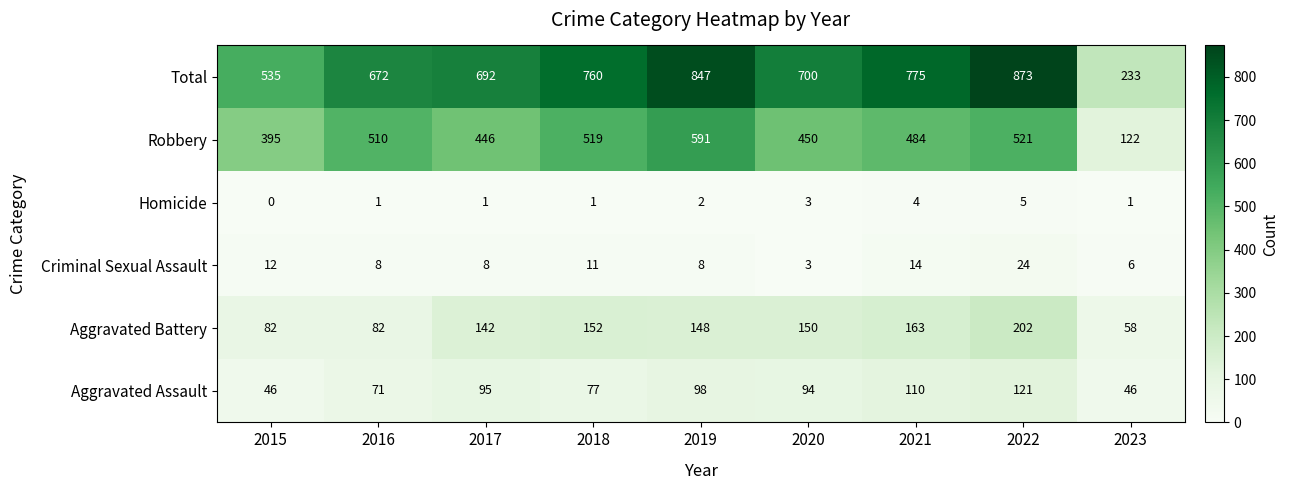

What is the greatest value displayed?

873